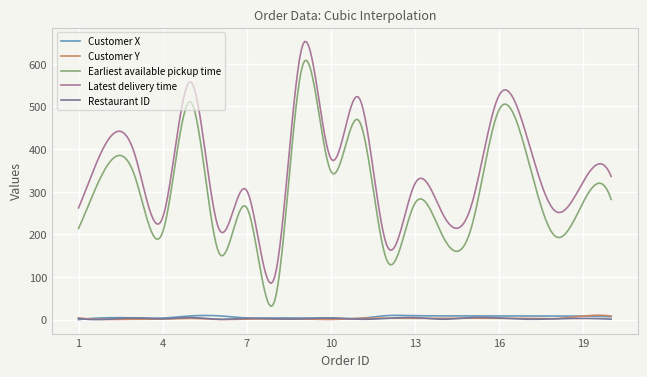

Which series has the largest total across all categories?

Latest delivery time